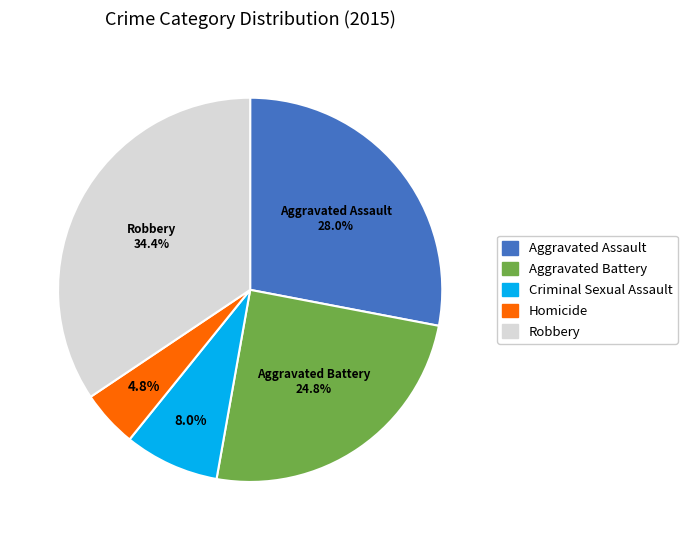

What is the total percentage of Aggravated Assault and Robbery?

62.4%